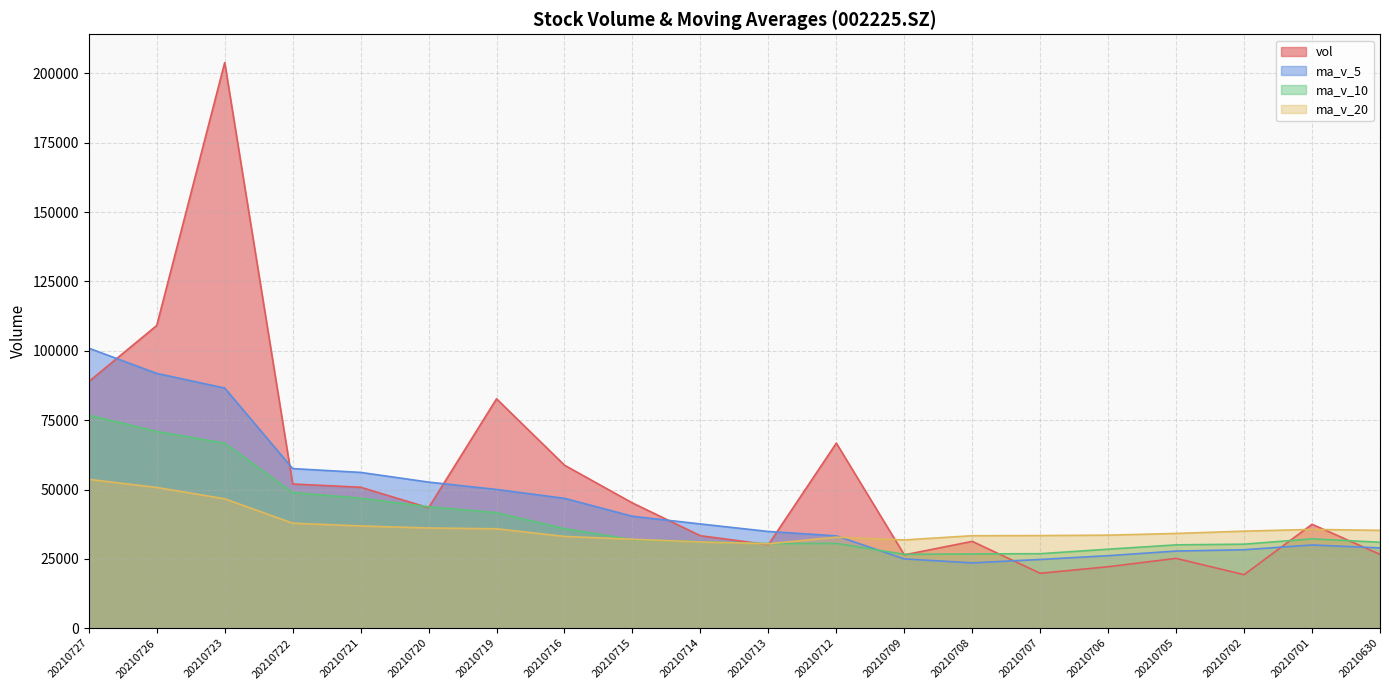

At how many categories does at least one series exceed 140546?

1